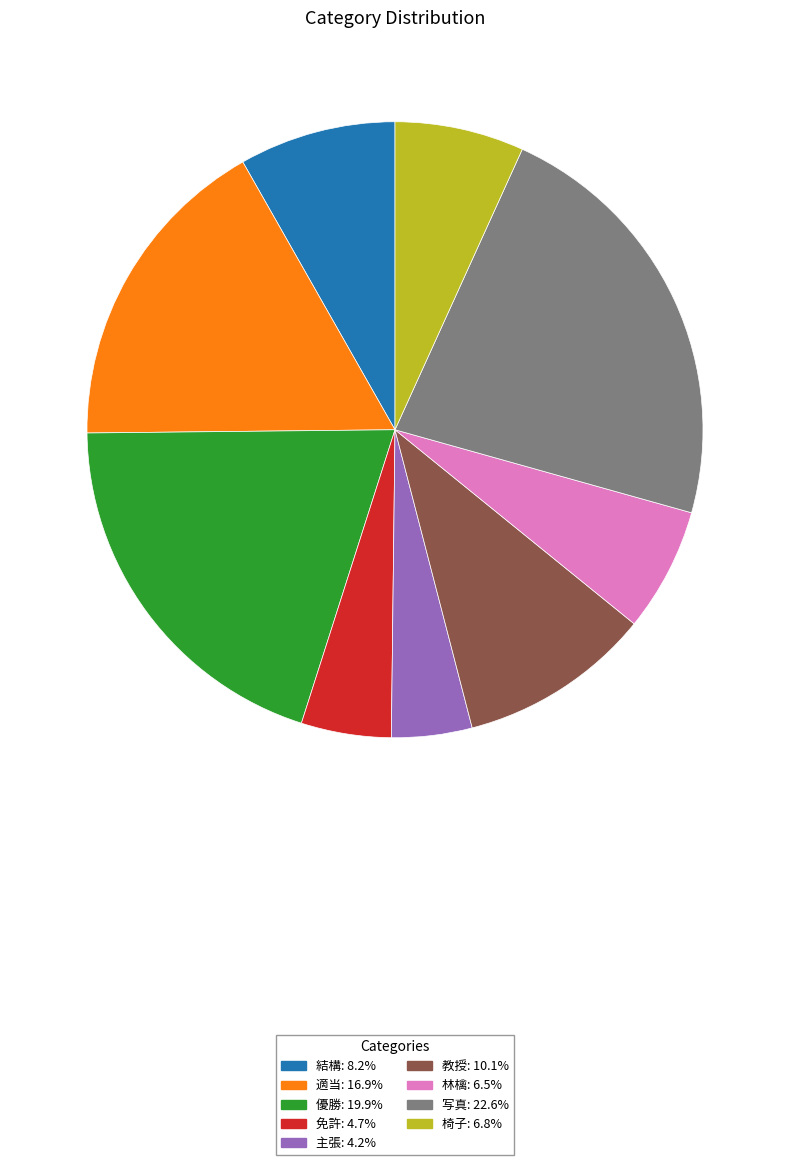

Does 優勝 represent more than half of the total?

No